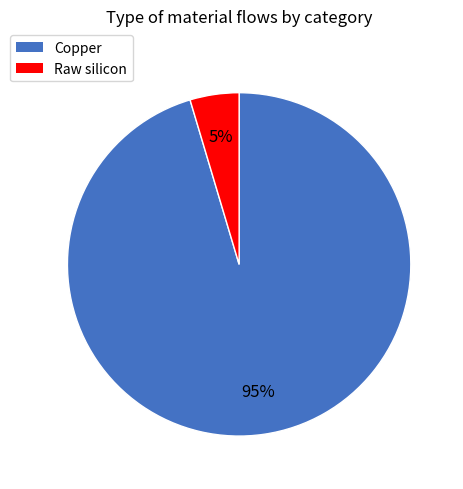

Is there any slice that represents more than half of the pie?

Yes